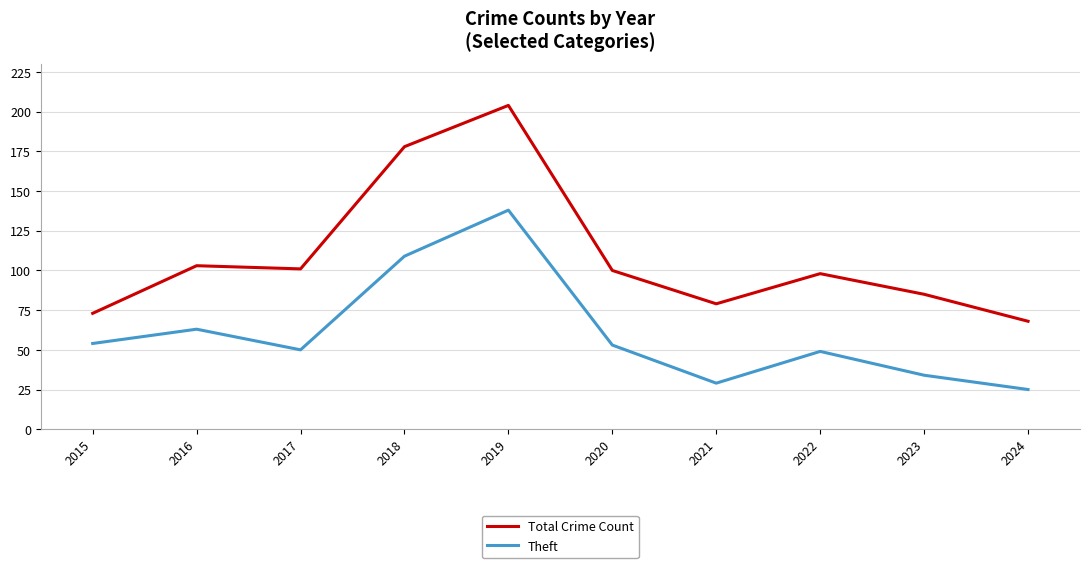

Is this an area chart (filled region under the line)?

No